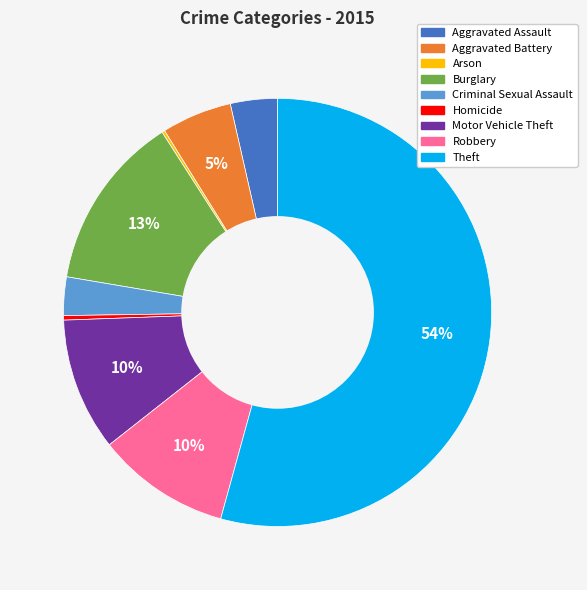

To the nearest percent, what percentage of the pie is Aggravated Battery?

5%